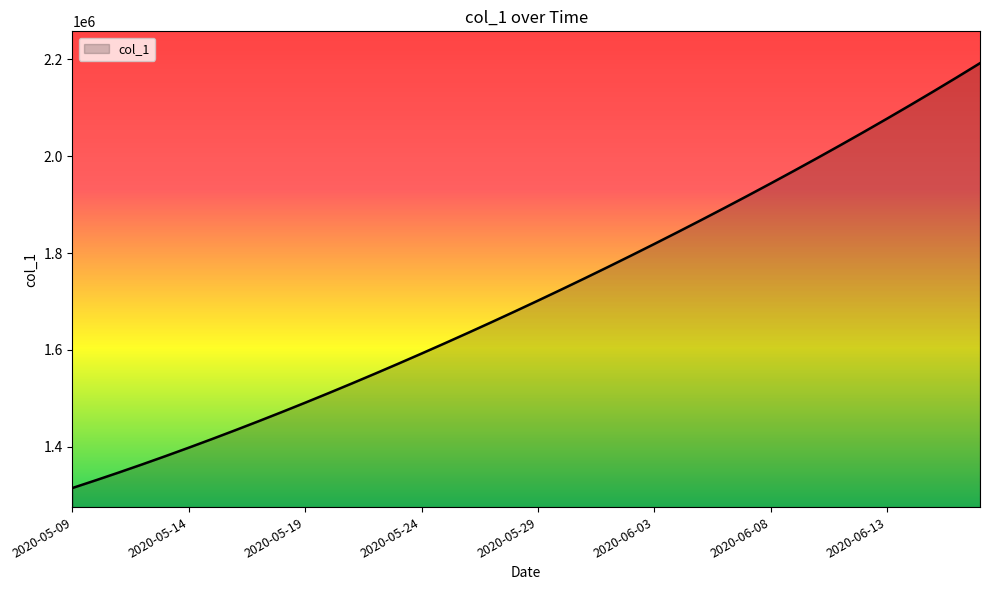

How many lines are shown in the chart?

1